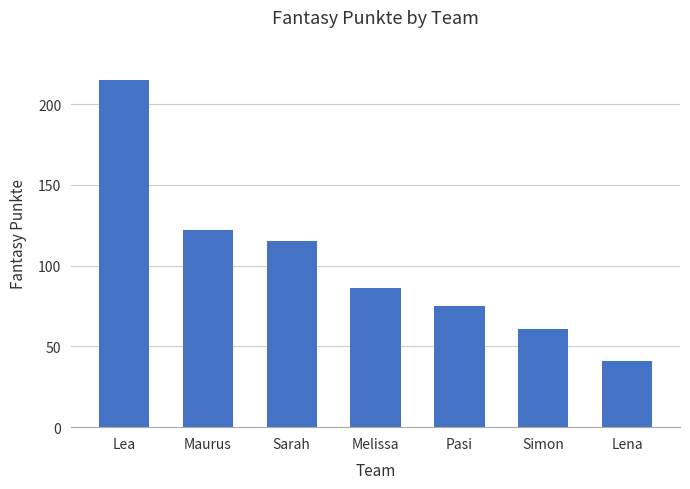

What is the minimum value shown in the chart?

41